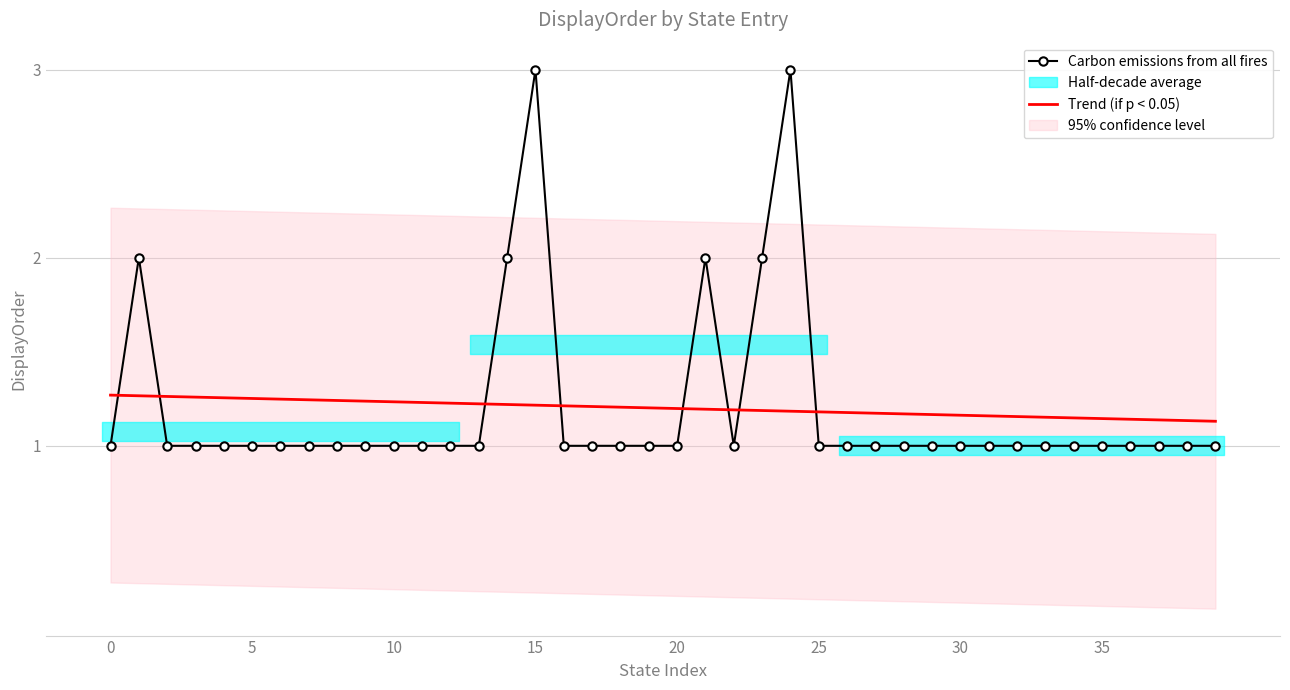

Count the Trend (if p < 0.05) values in the range 1 to 2.

40